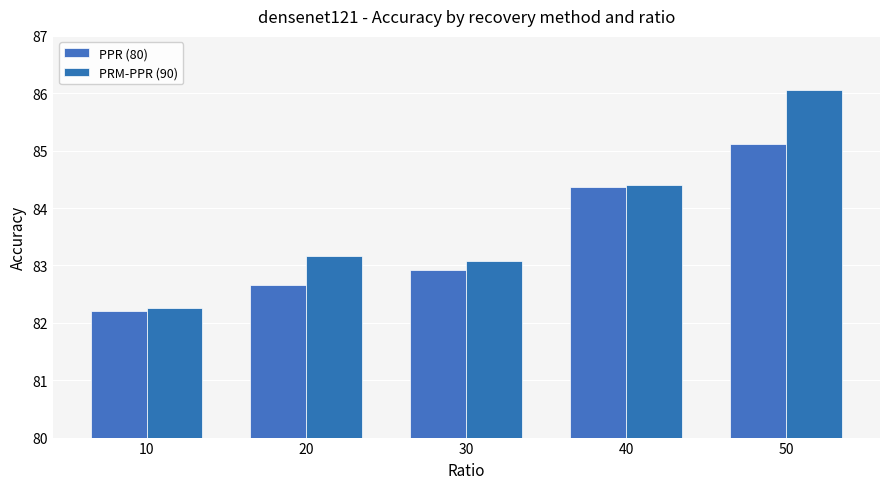

Which series has the largest total across all categories?

PRM-PPR (90)